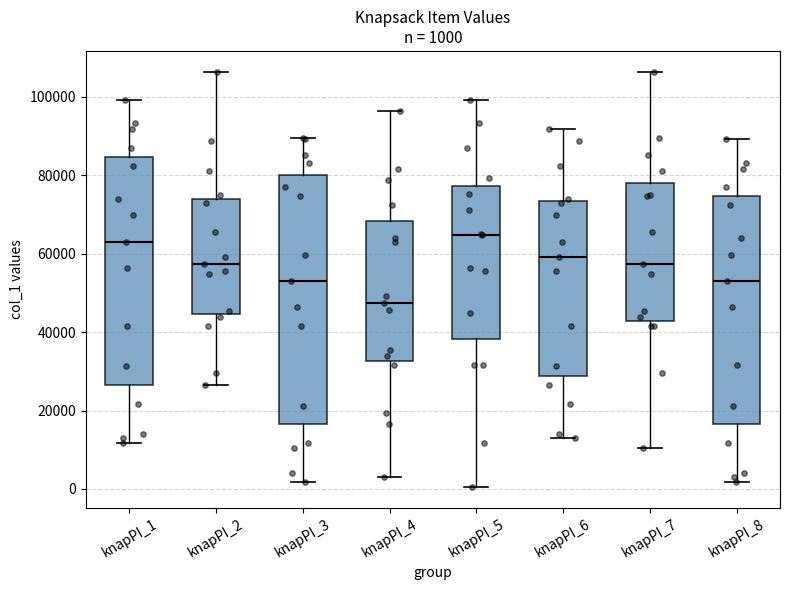

Comparing the boxes themselves (not the whiskers), which one is the tallest?

knapPI_3